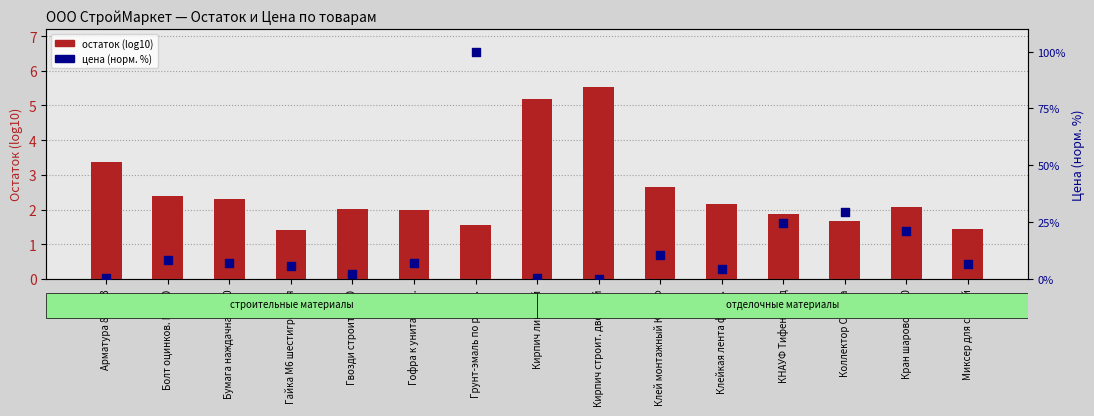

What is the total value across all series at КНАУФ Тифенгрунд?

26.4